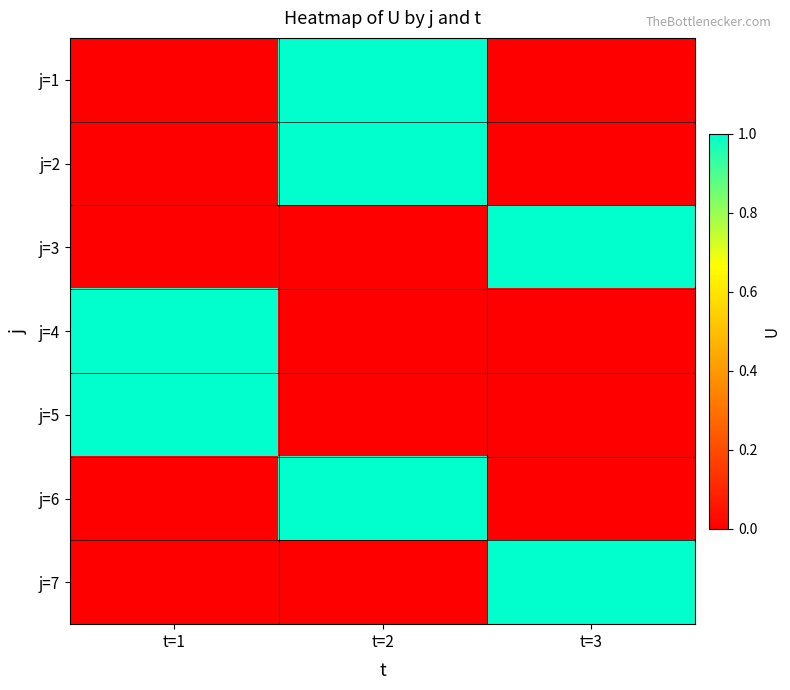

Reading right to left, transcribe all the data shown in this chart.

j=1: t=3=0	t=2=1	t=1=0
j=2: t=3=0	t=2=1	t=1=0
j=3: t=3=1	t=2=0	t=1=0
j=4: t=3=0	t=2=0	t=1=1
j=5: t=3=0	t=2=0	t=1=1
j=6: t=3=0	t=2=1	t=1=0
j=7: t=3=1	t=2=0	t=1=0